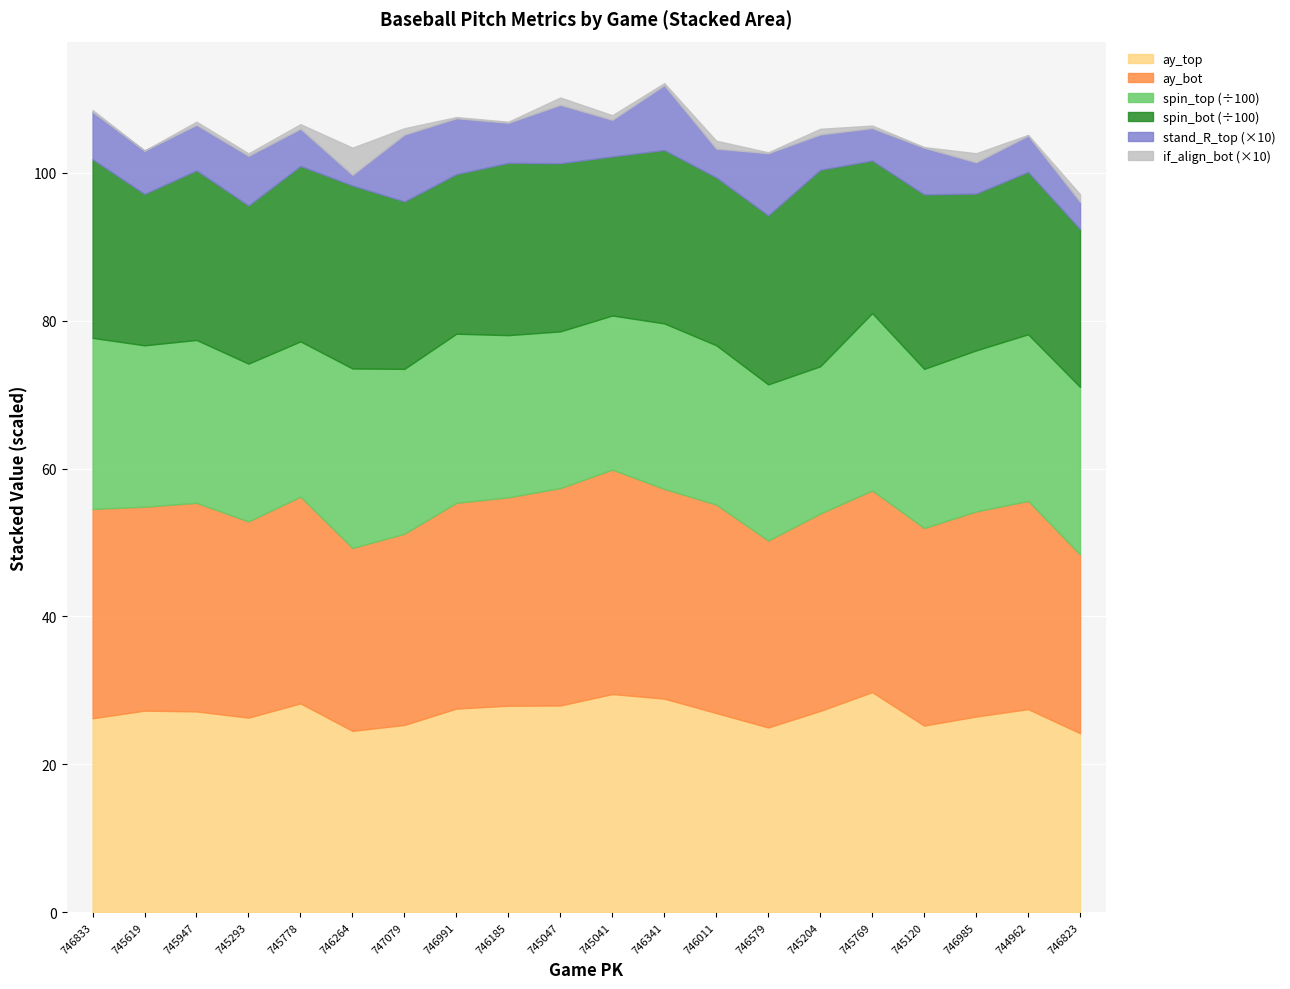

How many interior local peaks does the stand_R_top series have?

7